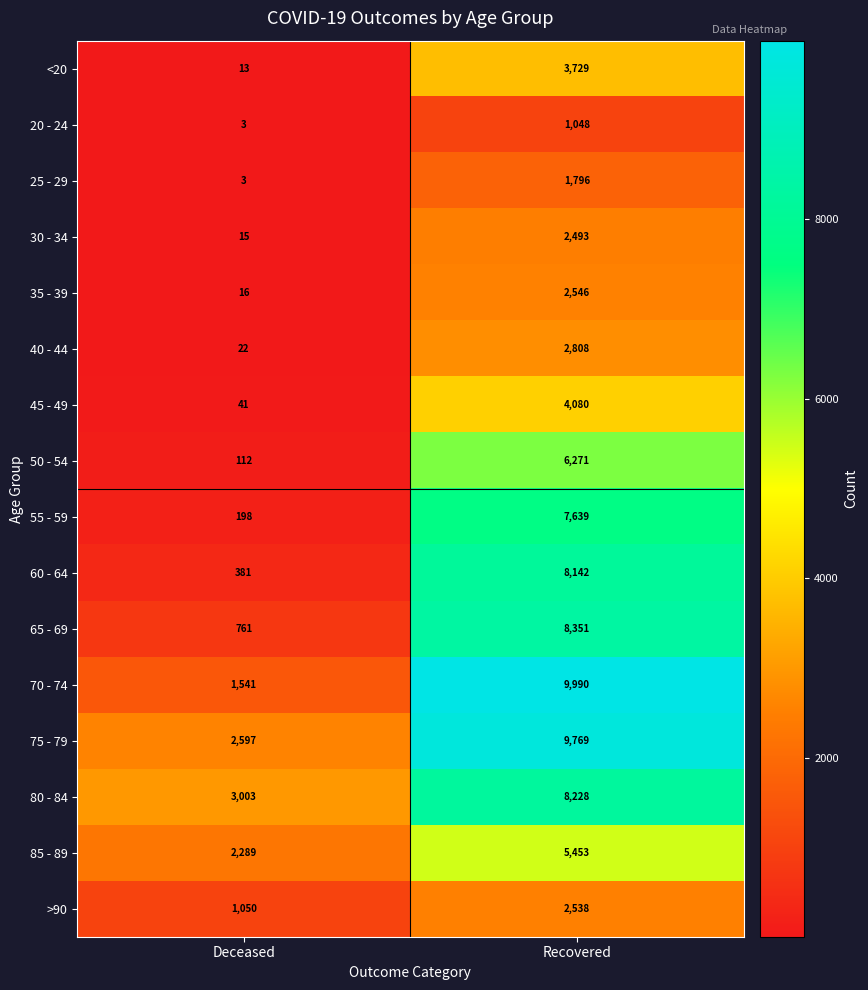

Read the 40 - 44 value at Recovered, to the nearest 100.

2800